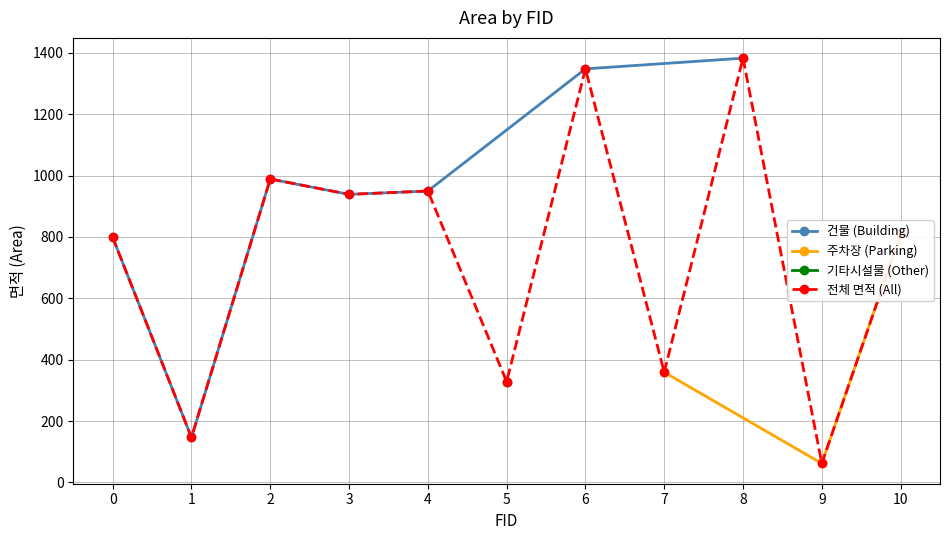

What is the difference between the 기타시설물/주차장 면적 values at 2 and 8?

808.8